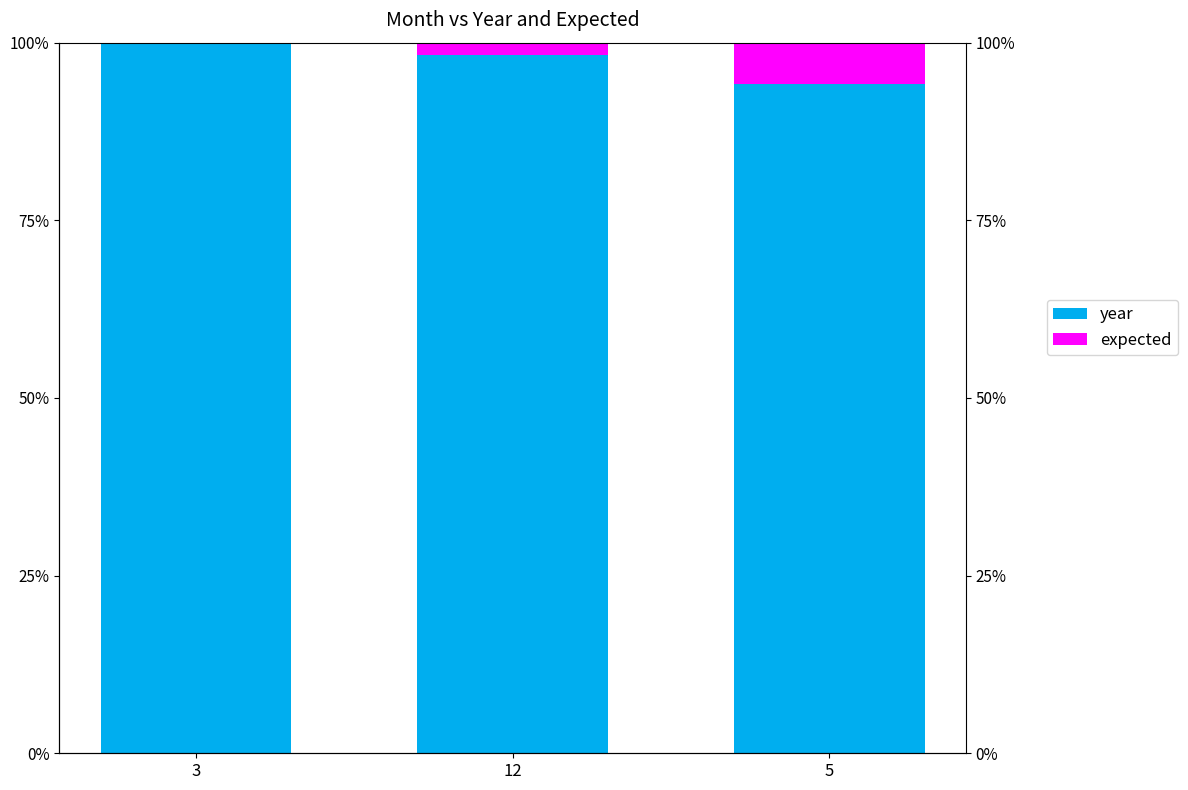

At which category is the sum across all series the highest?

3